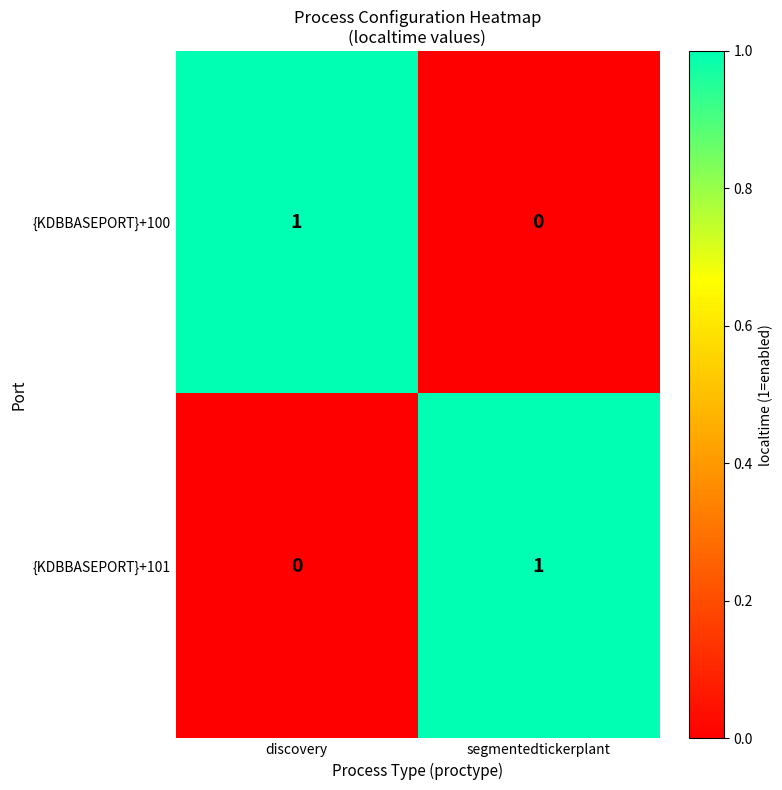

At discovery, list the series in order from smallest to largest.

{KDBBASEPORT}+101, {KDBBASEPORT}+100